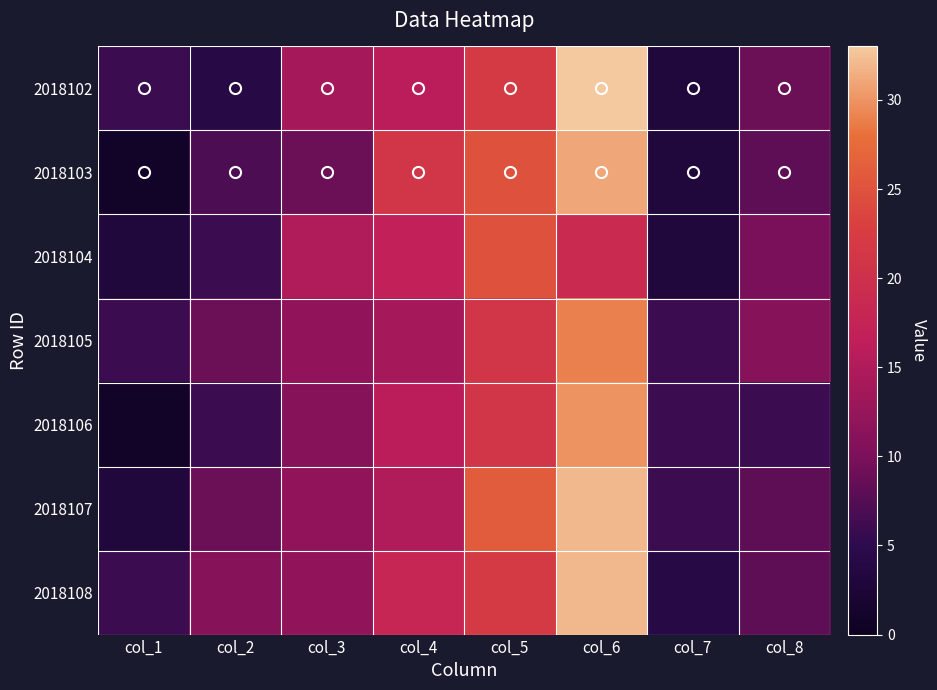

Reading left to right, list all the values displayed in this chart.

2018102: col_1=6	col_2=4	col_3=14	col_4=16	col_5=22	col_6=33	col_7=3	col_8=9
2018103: col_1=1	col_2=7	col_3=9	col_4=21	col_5=25	col_6=31	col_7=3	col_8=8
2018104: col_1=3	col_2=6	col_3=15	col_4=17	col_5=25	col_6=19	col_7=3	col_8=10
2018105: col_1=6	col_2=9	col_3=12	col_4=14	col_5=21	col_6=29	col_7=6	col_8=11
2018106: col_1=1	col_2=6	col_3=11	col_4=16	col_5=21	col_6=30	col_7=6	col_8=6
2018107: col_1=3	col_2=9	col_3=12	col_4=15	col_5=26	col_6=32	col_7=6	col_8=8
2018108: col_1=6	col_2=11	col_3=12	col_4=18	col_5=22	col_6=32	col_7=4	col_8=8